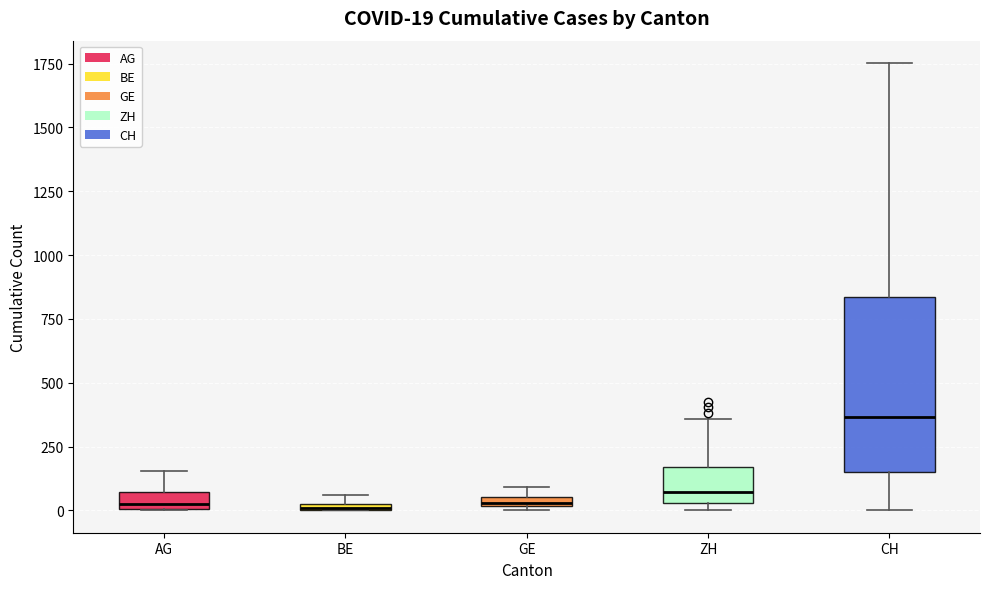

Comparing the boxes themselves (not the whiskers), which one is the tallest?

CH